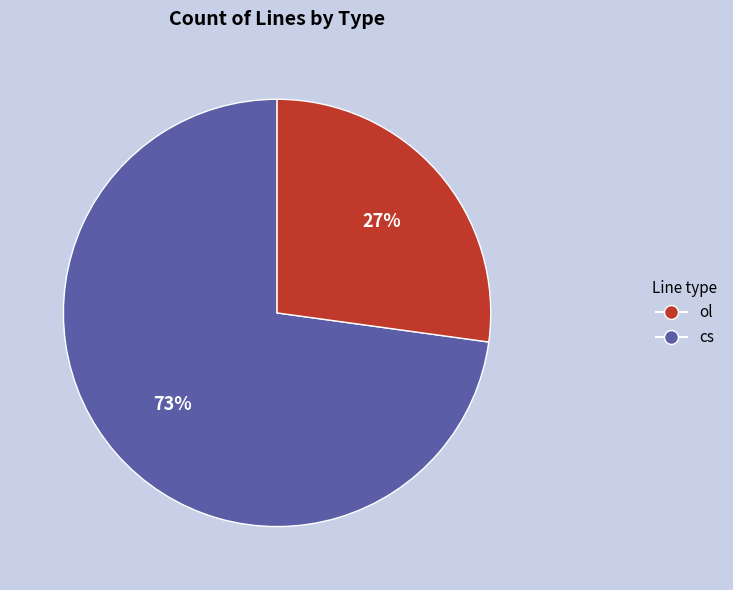

Is there a majority slice in this chart?

Yes